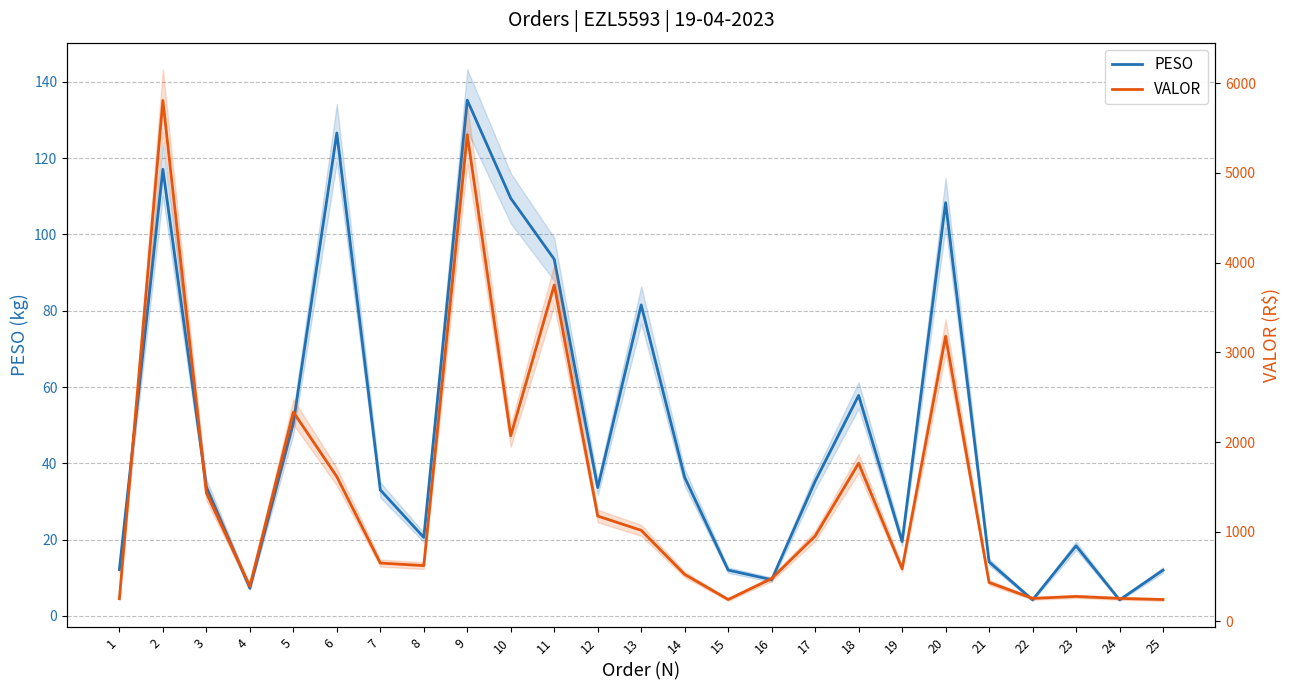

Which category has the lowest value across all series?

22